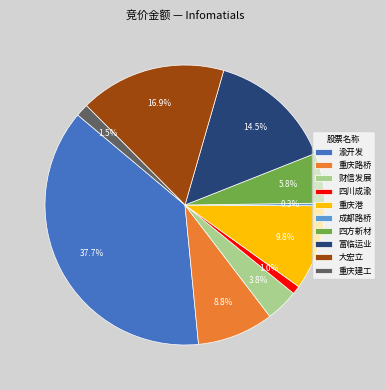

Combined, what portion of the pie is 重庆港 and 四川成渝?

10.8%